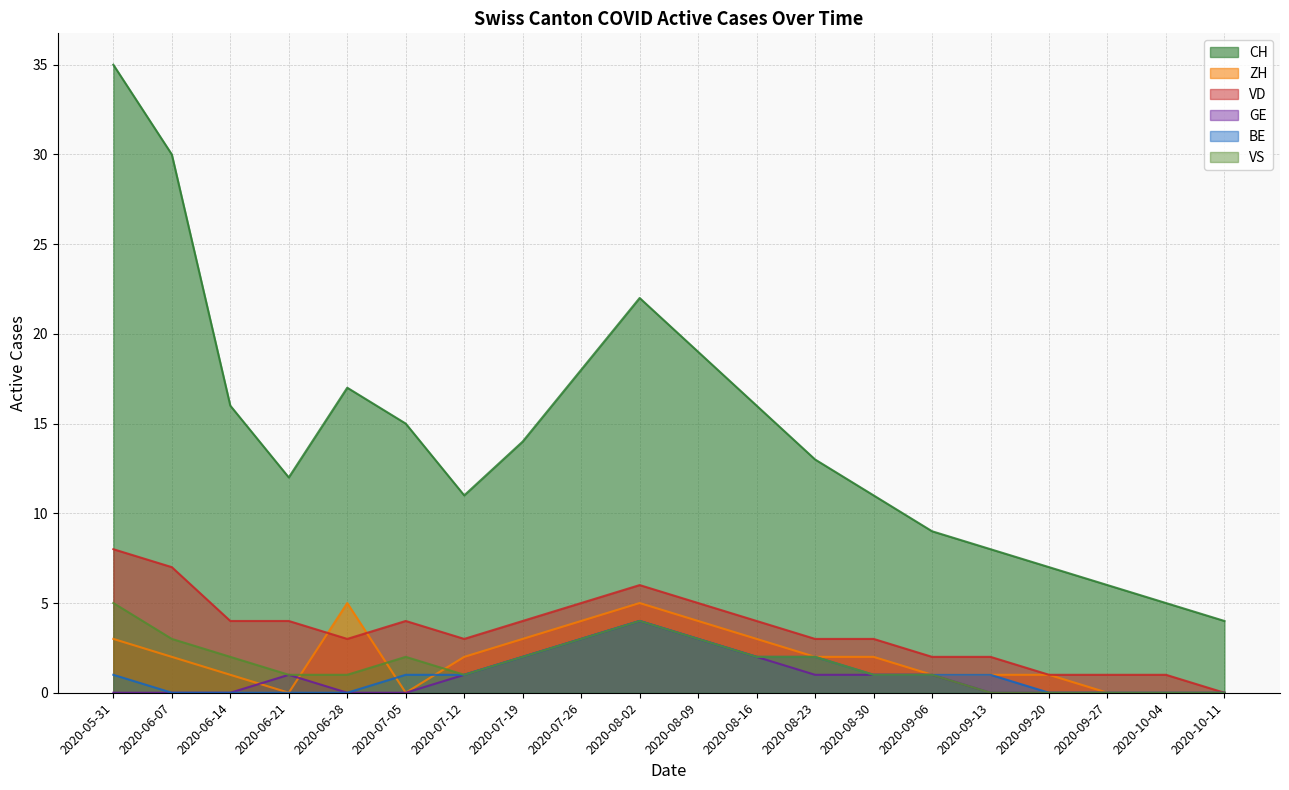

True or false: VS and GE intersect in this chart.

False